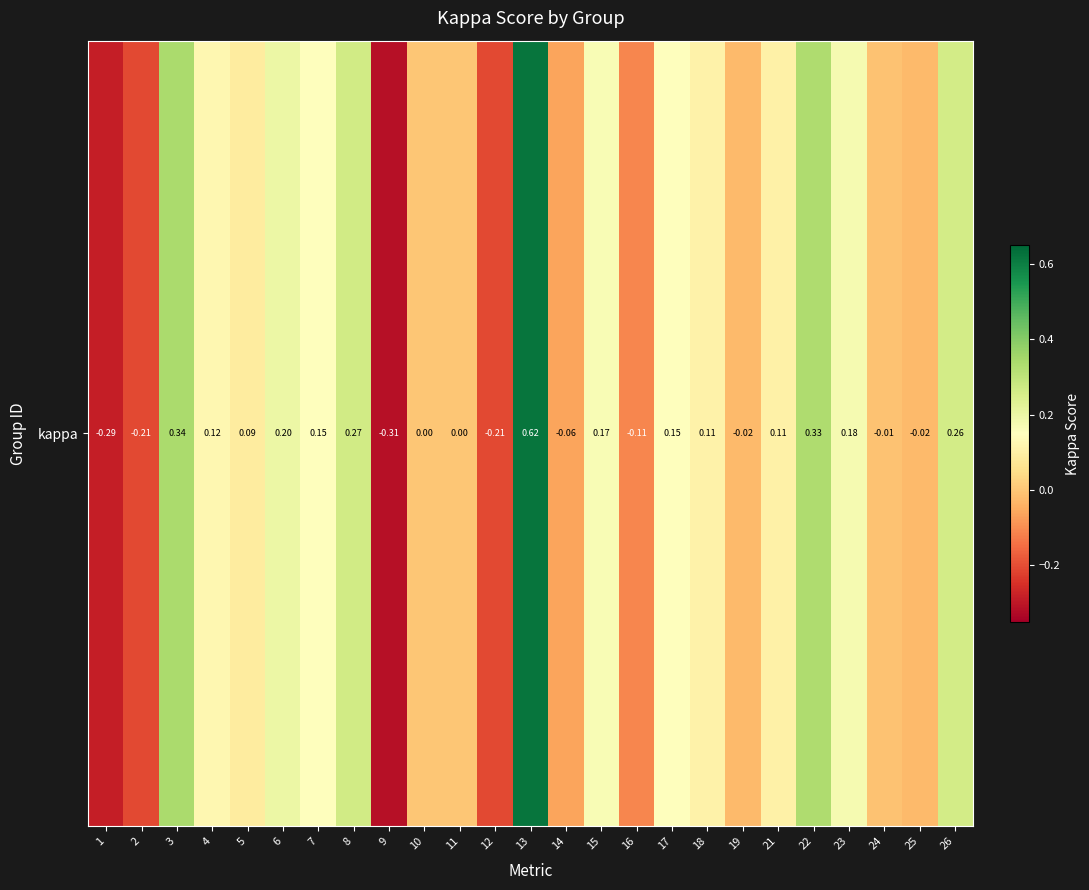

Read the value at 21.

0.1